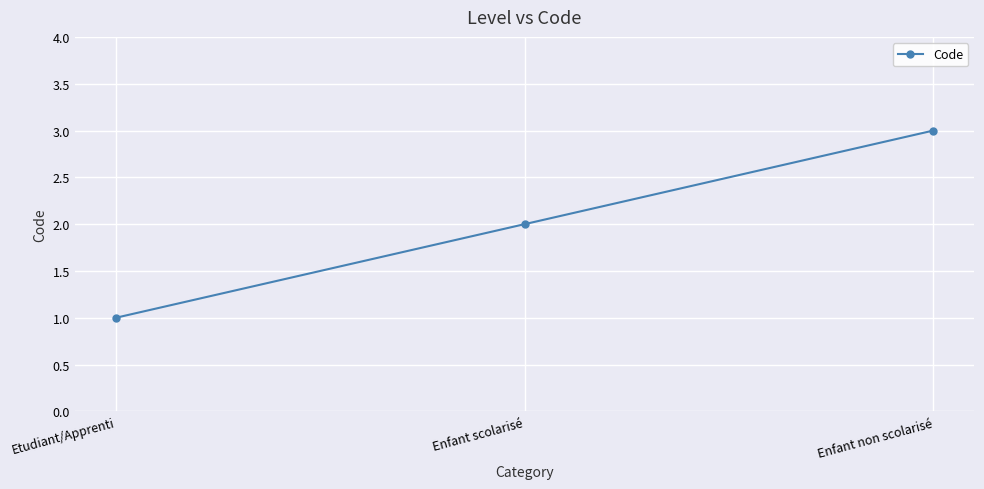

Reading left to right, what are all the values shown in this chart?

Etudiant/Apprenti=1	Enfant scolarisé=2	Enfant non scolarisé=3